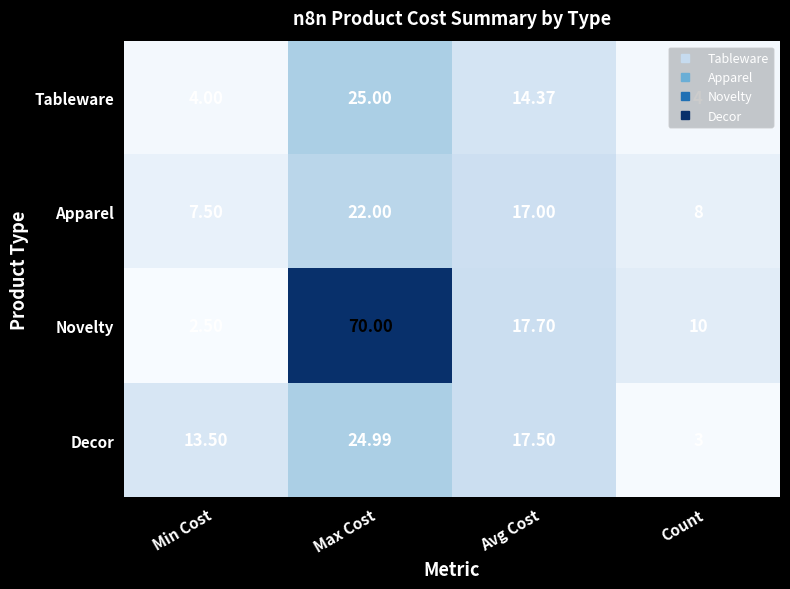

At which label does Apparel first exceed 17?

Max Cost